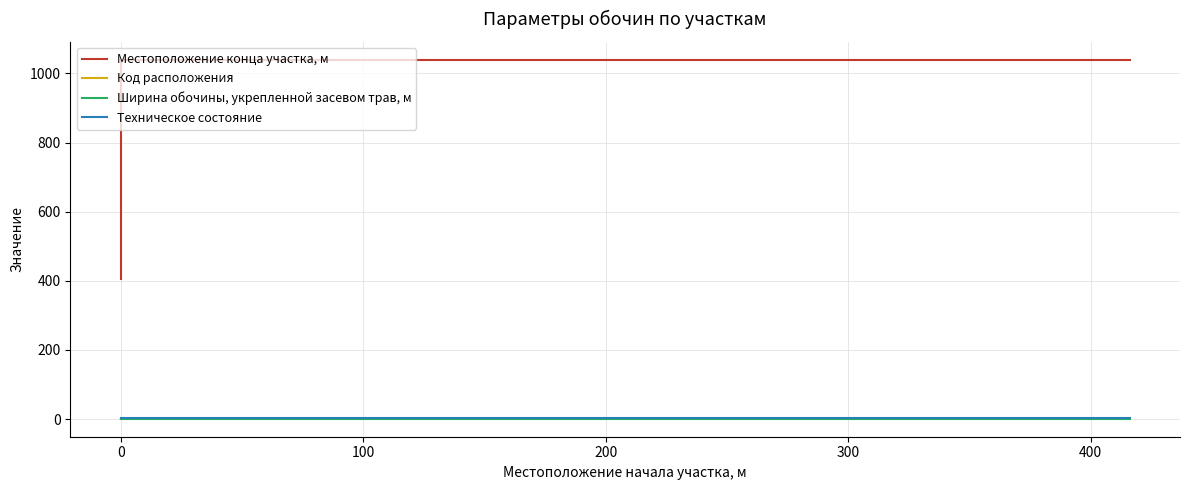

Reading left to right, transcribe all the data shown in this chart.

Местоположение конца участка, м: 405.0	1039.0	1039.0
Код расположения: 1.0	2.0	1.0
Ширина обочины, укрепленной засевом трав, м: 1.8	1.8	1.8
Техническое состояние: 2.0	2.0	2.0